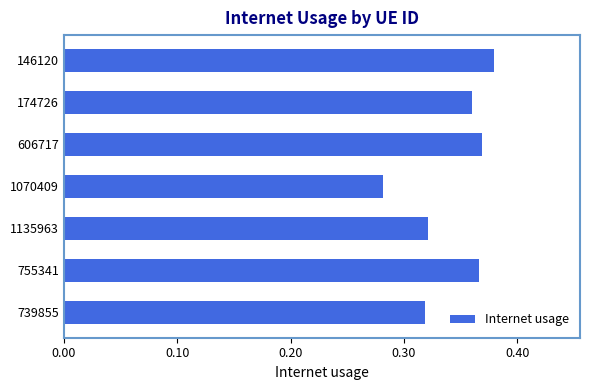

Where is the data nearest to the value 0?

1070409